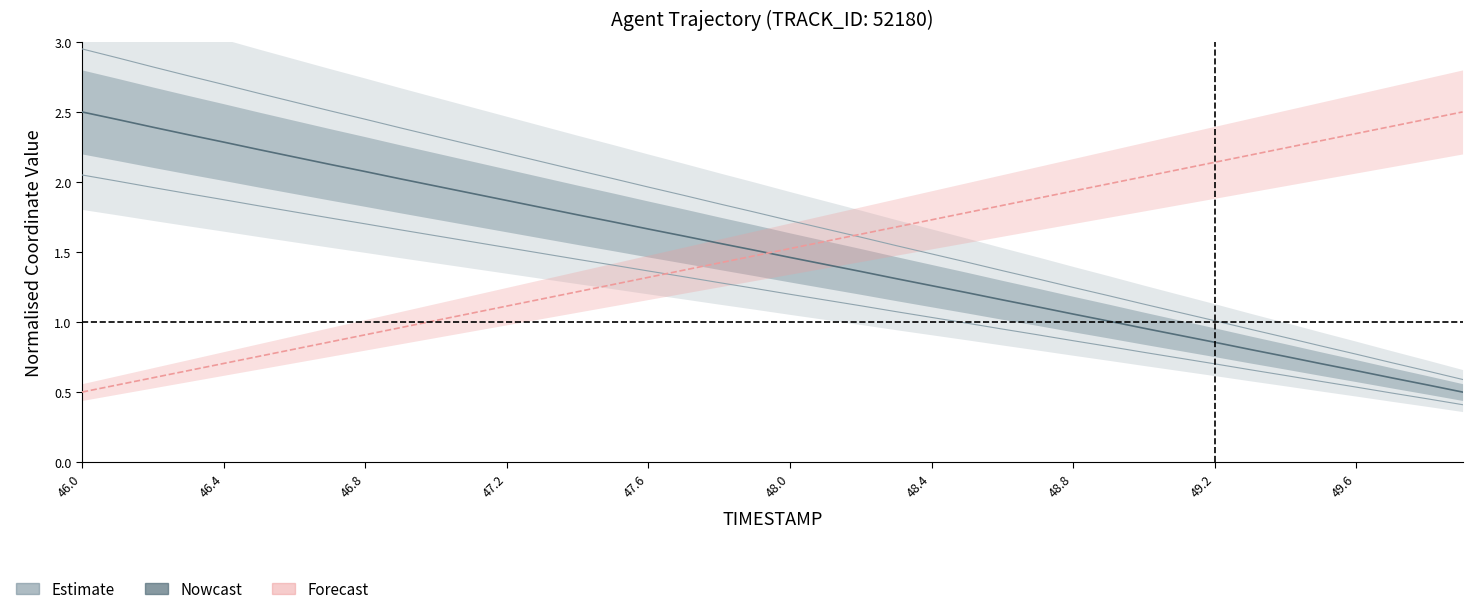

How many intersections are there between X and Y?

1